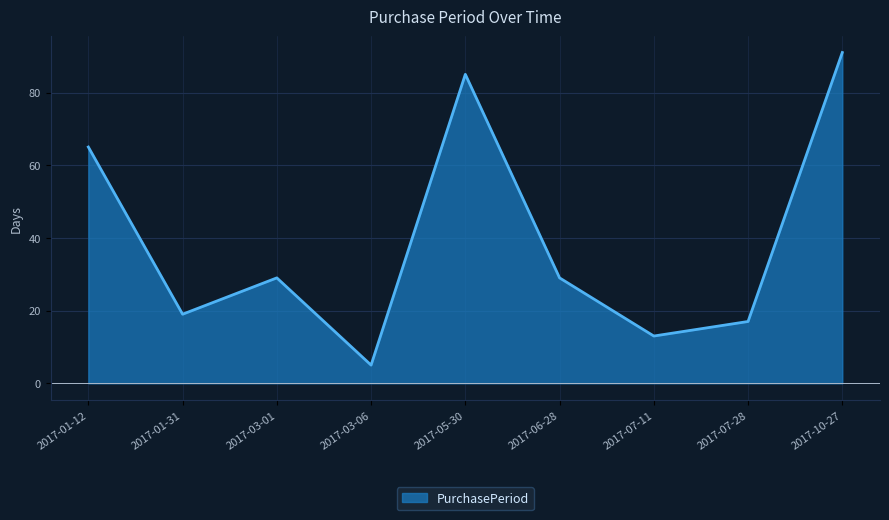

Which category has the highest value across all series?

2017-10-27